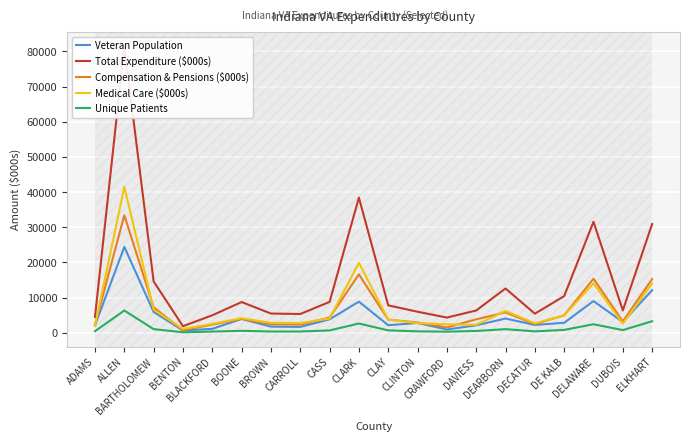

The value of Compensation & Pensions ($000s) at DAVIESS is 6054.6. True or false?

False